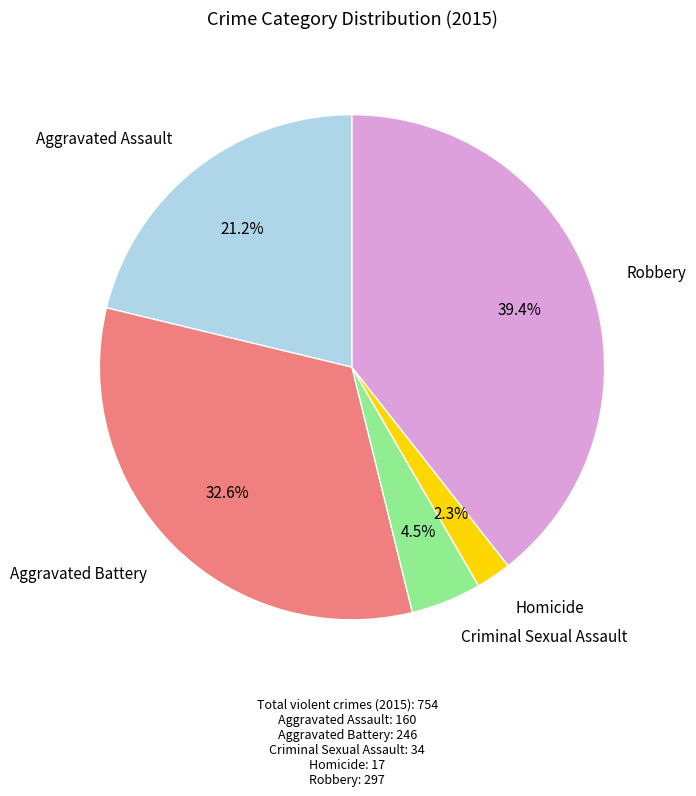

Is there a majority slice in this chart?

No